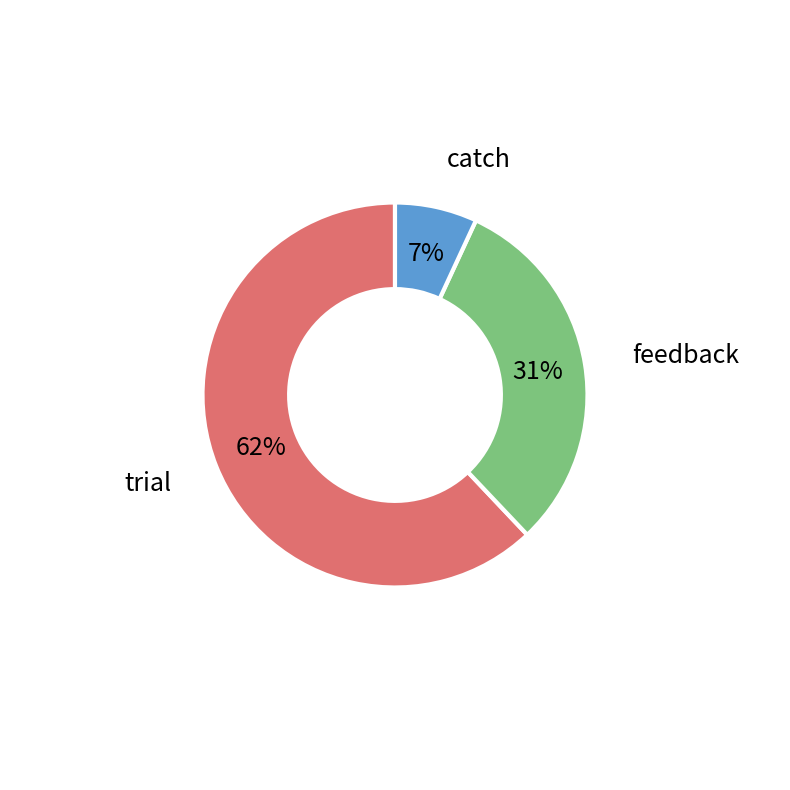

Is there any slice that represents more than half of the pie?

Yes